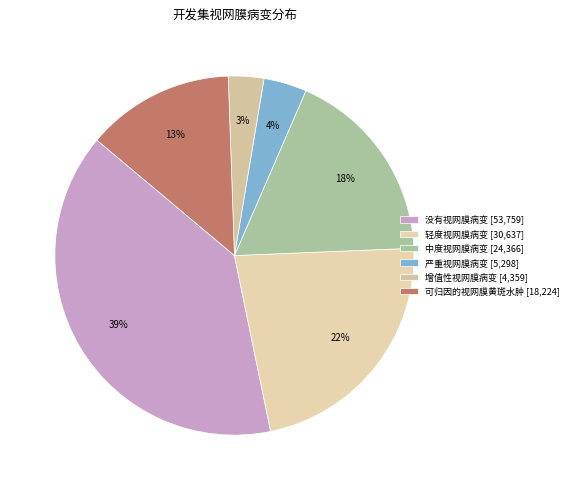

To the nearest percent, what is the combined percentage of 中度视网膜病变 and 严重视网膜病变?

22%